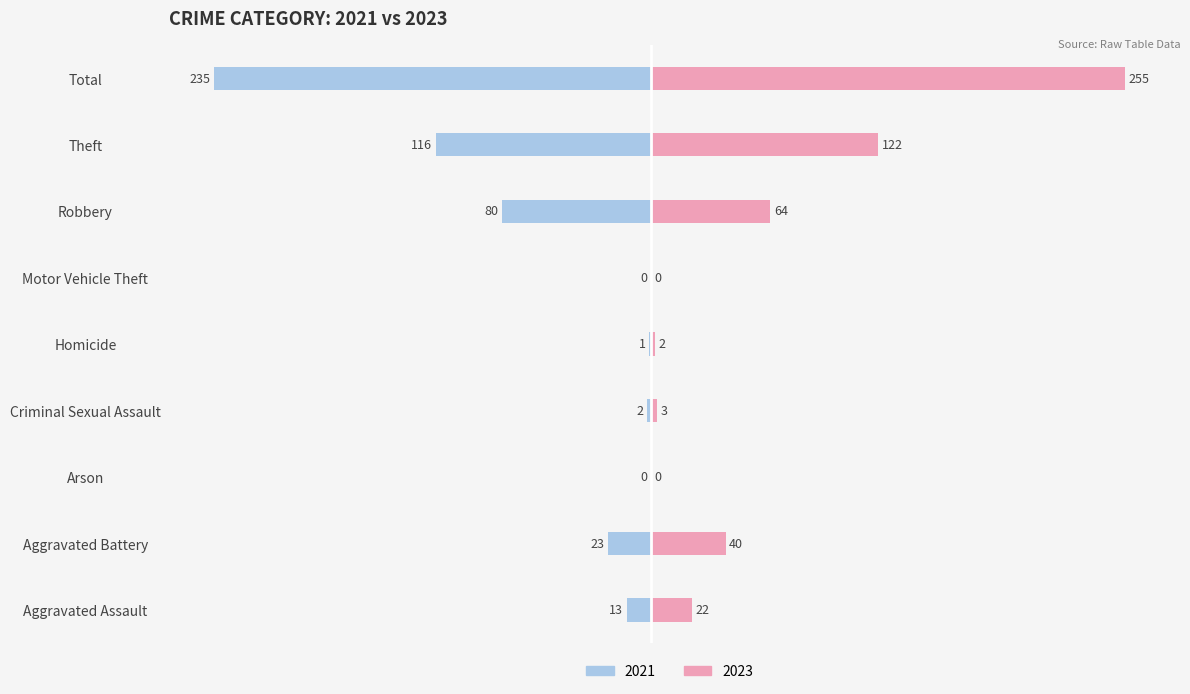

At which category does the chart reach its peak across all series?

Total